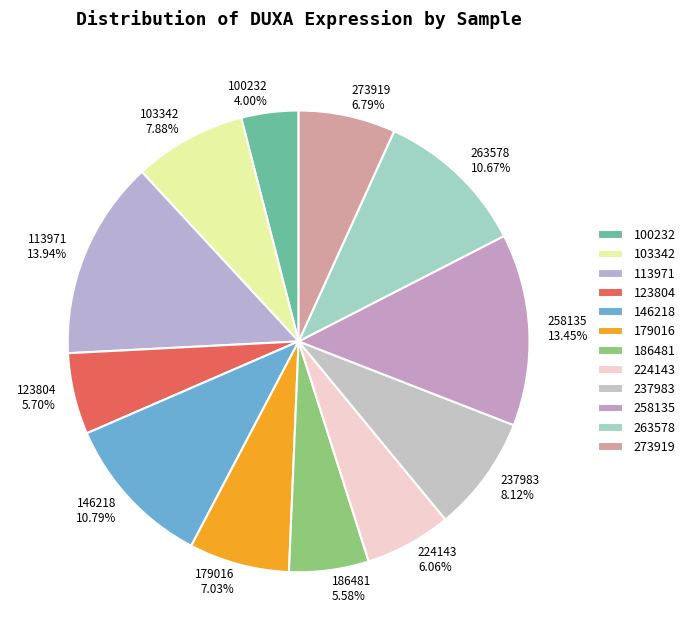

Which slice is the smallest?

100232